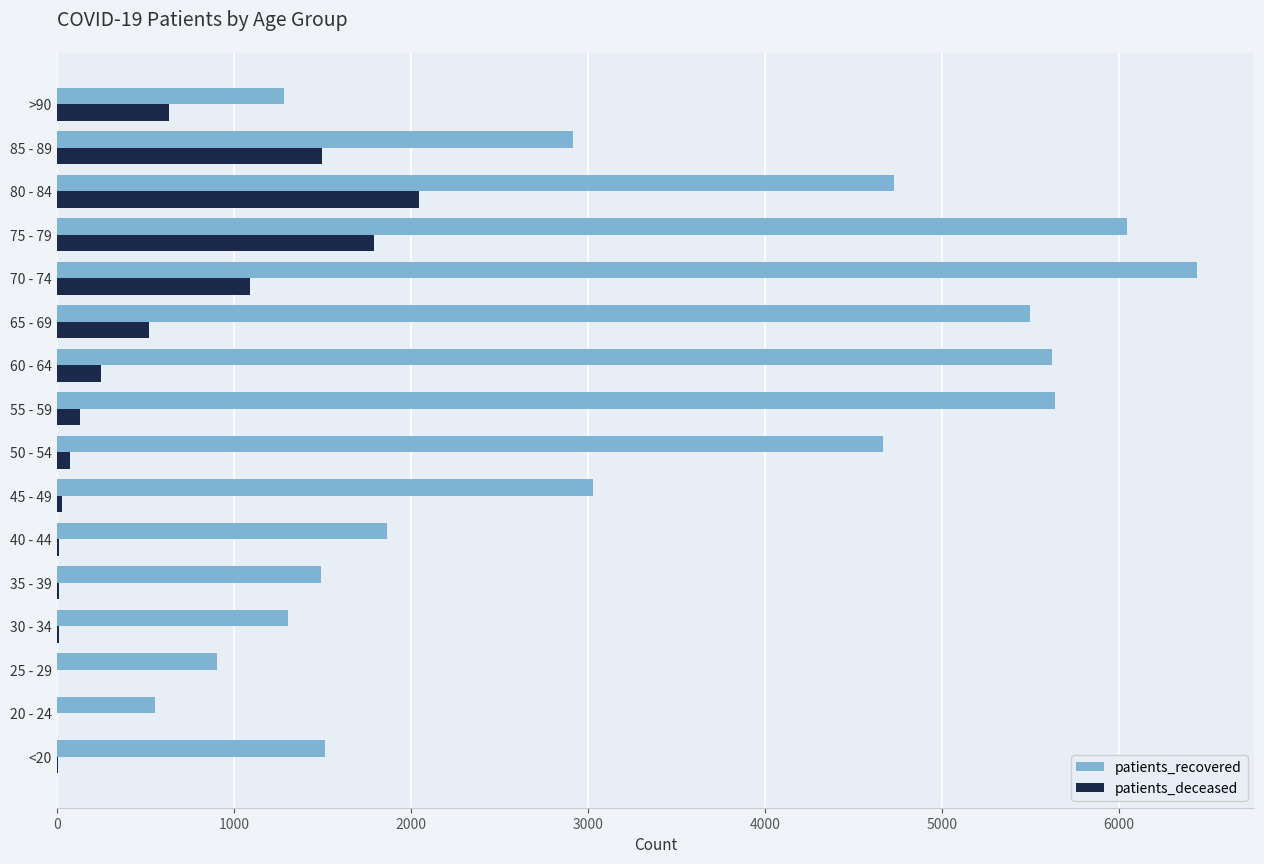

At which category does the chart reach its peak across all series?

70 - 74